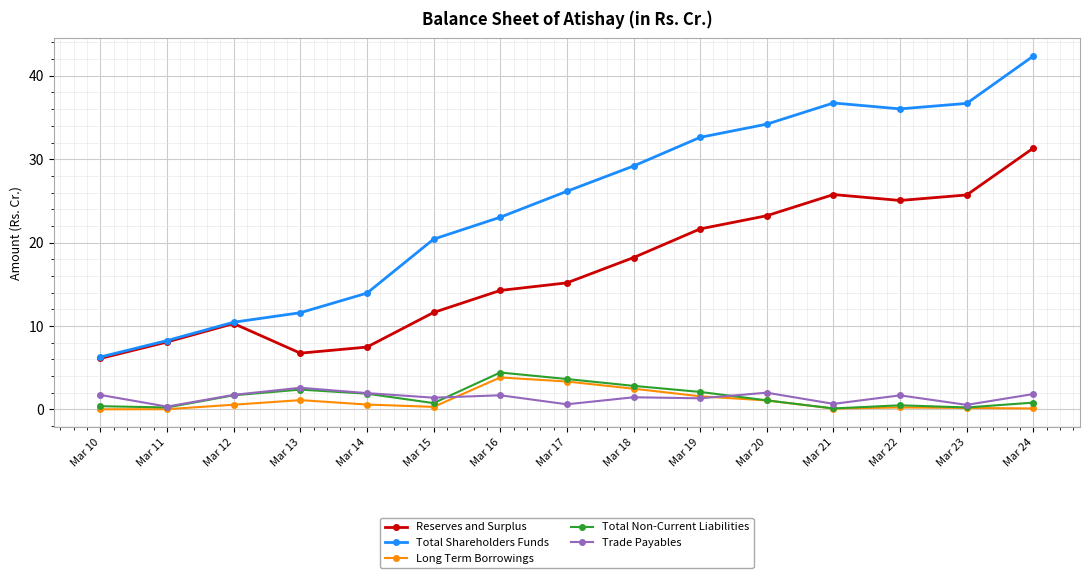

In Reserves and Surplus, how many points are higher than both neighbors (excluding endpoints)?

2